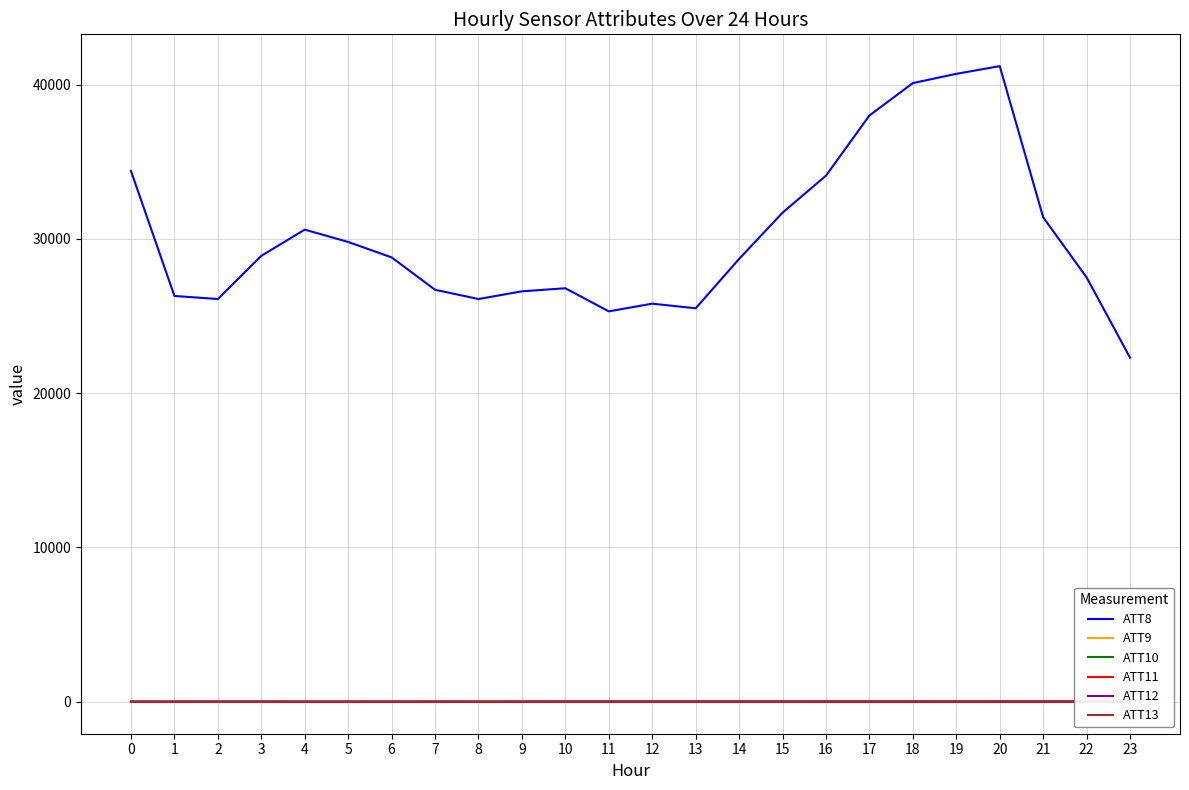

What is the spread (max minus min) of values at 5?

29817.2